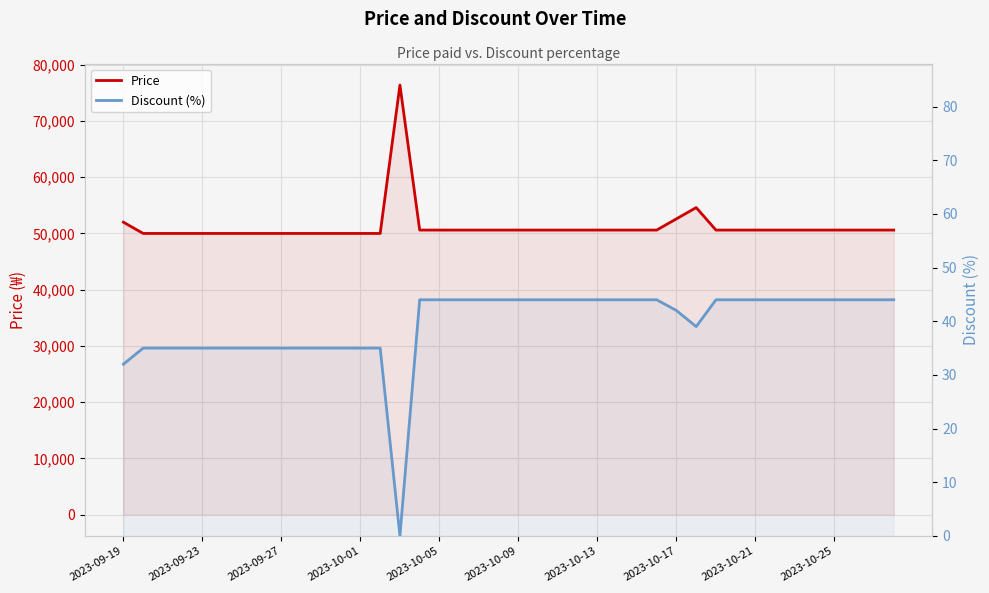

Reading left to right, what are all the values shown in this chart?

Price: 52000	50000	50000	50000	50000	50000	50000	50000	50000	50000	50000	50000	50000	50000	76400	50600	50600	50600	50600	50600	50600	50600	50600	50600	50600	50600	50600	50600	52600	54600	50600	50600	50600	50600	50600	50600	50600	50600	50600	50600
Discount (%): 32	35	35	35	35	35	35	35	35	35	35	35	35	35	0	44	44	44	44	44	44	44	44	44	44	44	44	44	42	39	44	44	44	44	44	44	44	44	44	44